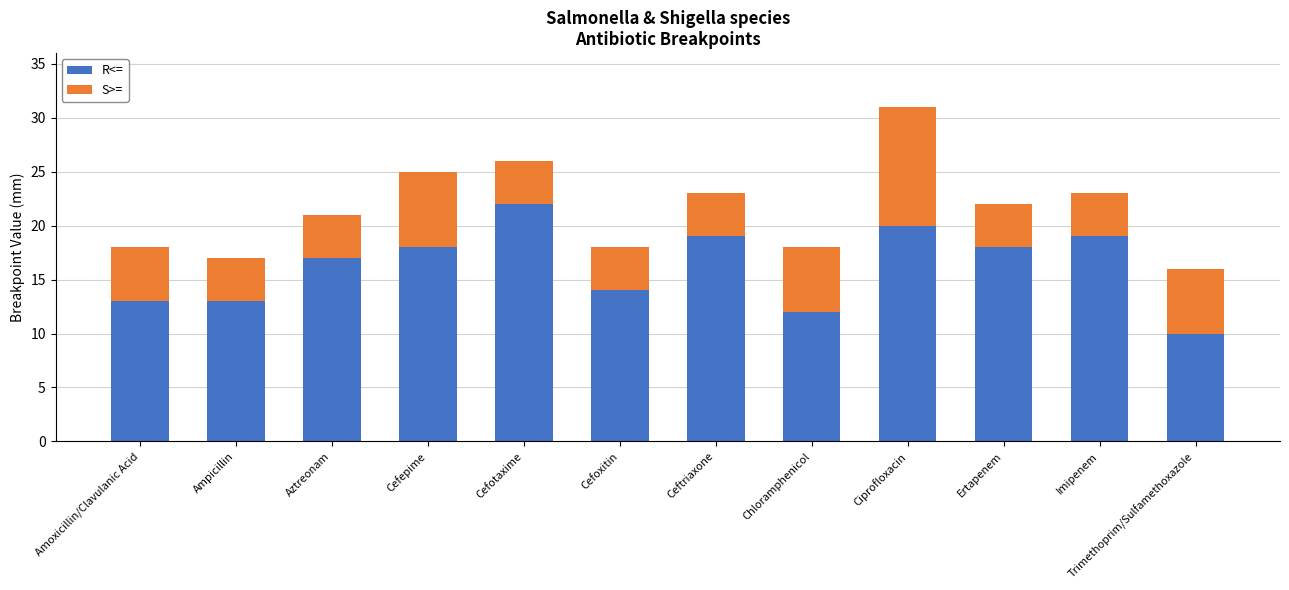

True or false: R<= has a value of 20 at Ampicillin.

False